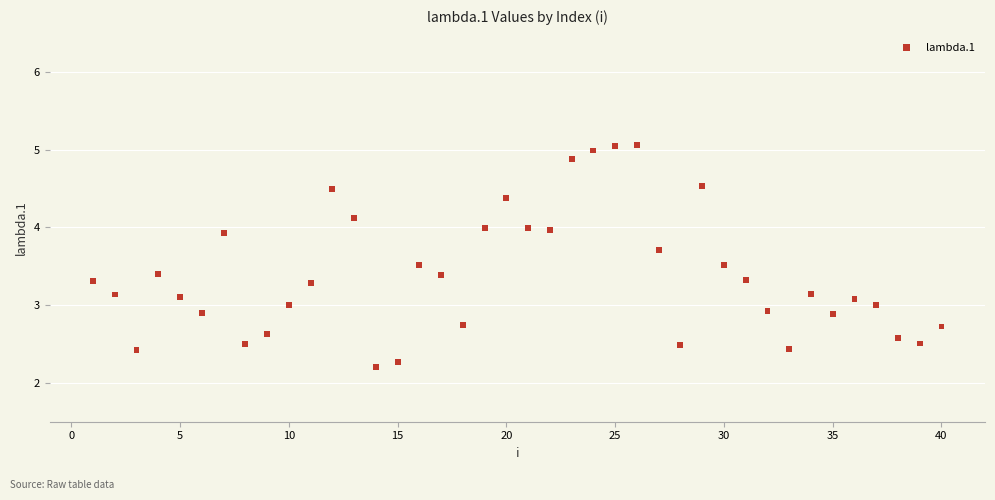

What is the range of X values (max minus min)?

39.0